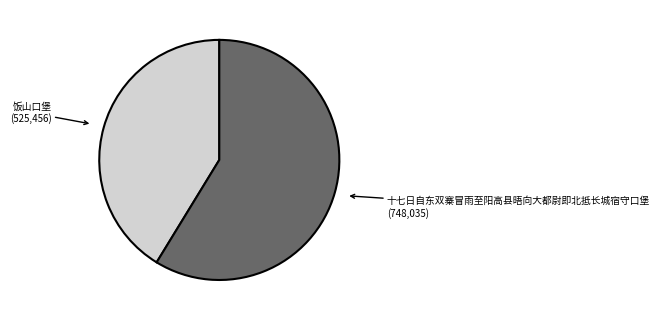

True or false: 十七日自东双寨冒雨至阳高县晤向大都尉即北抵长城宿守口堡 accounts for 70% of the total.

False